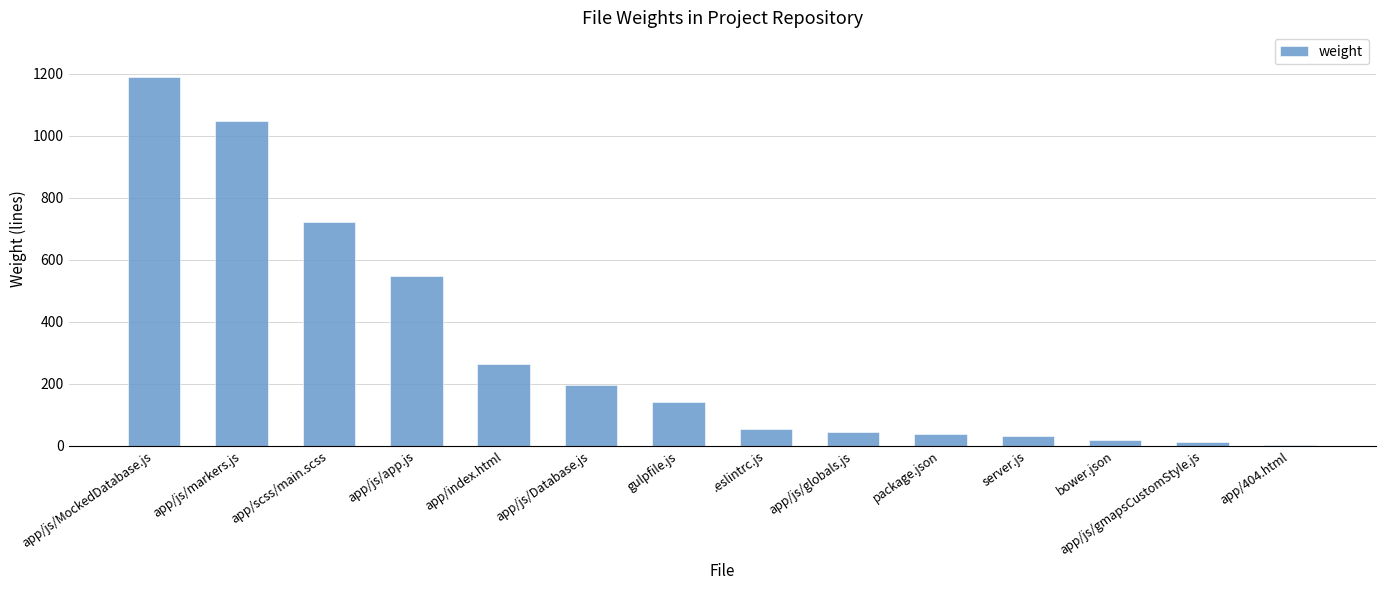

What is the maximum value shown in the chart?

1190